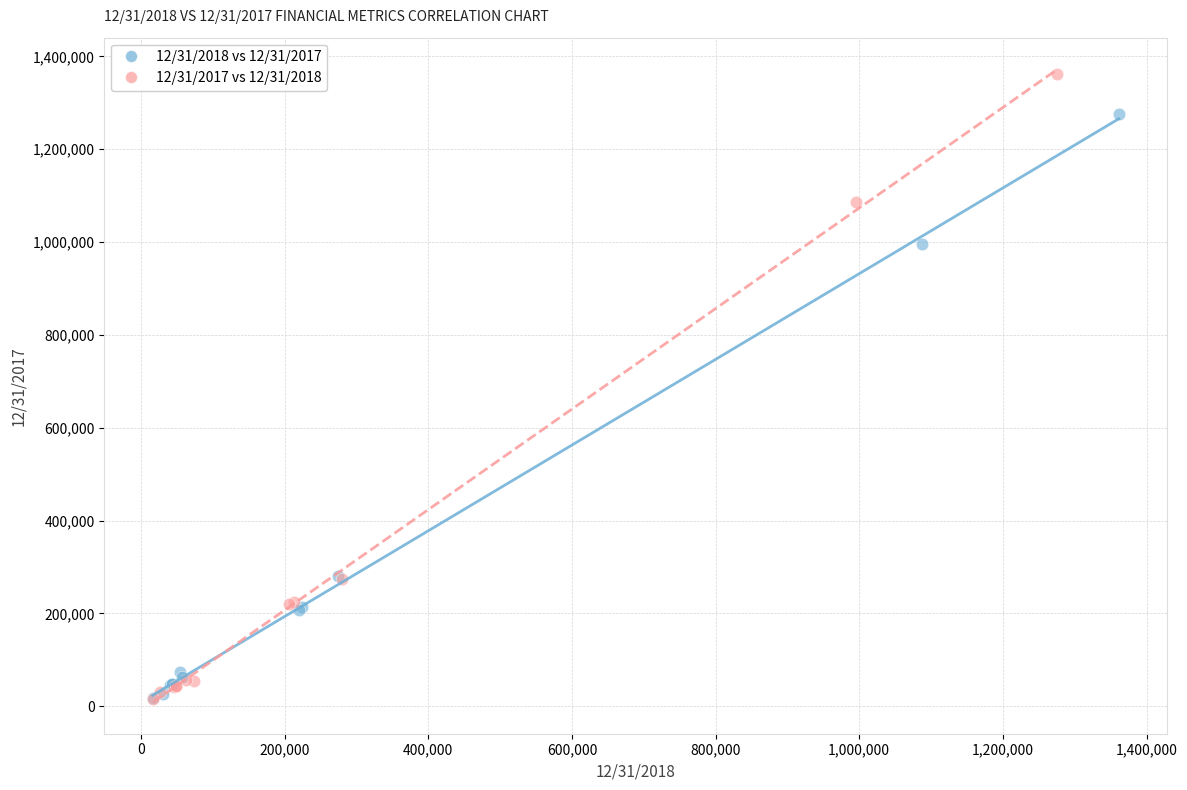

Which series has the largest Y range (max minus min)?

12/31/2017 vs 12/31/2018